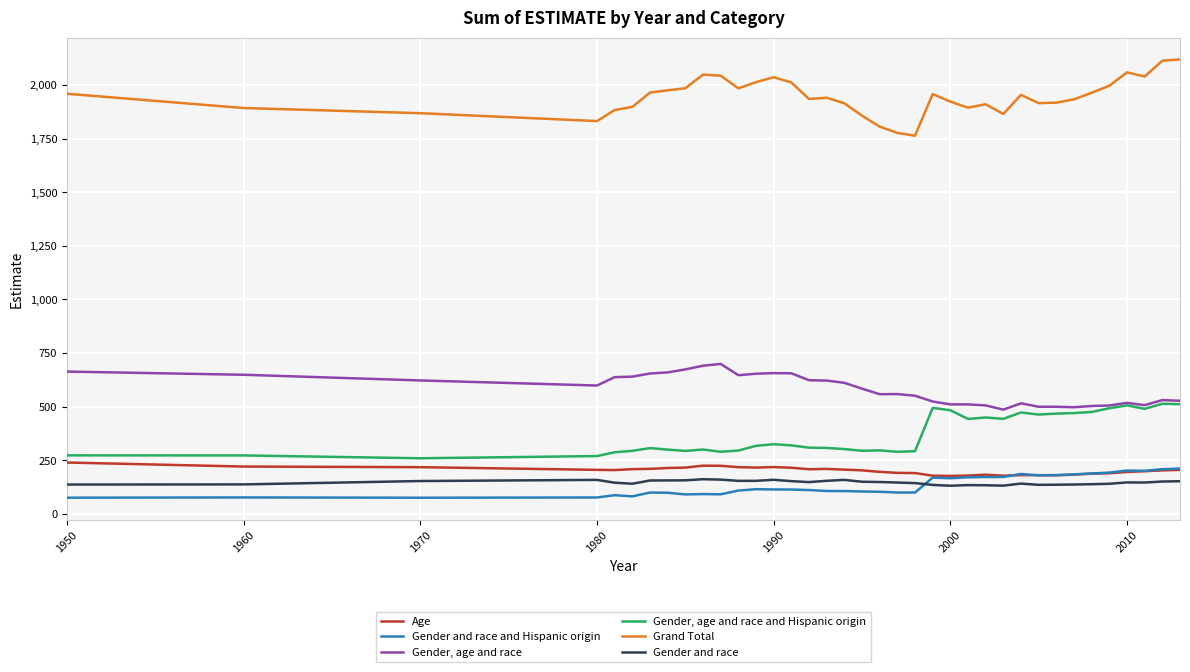

List the series in order of their peak value, lowest first.

Gender and race, Gender and race and Hispanic origin, Age, Gender, age and race and Hispanic origin, Gender, age and race, Grand Total